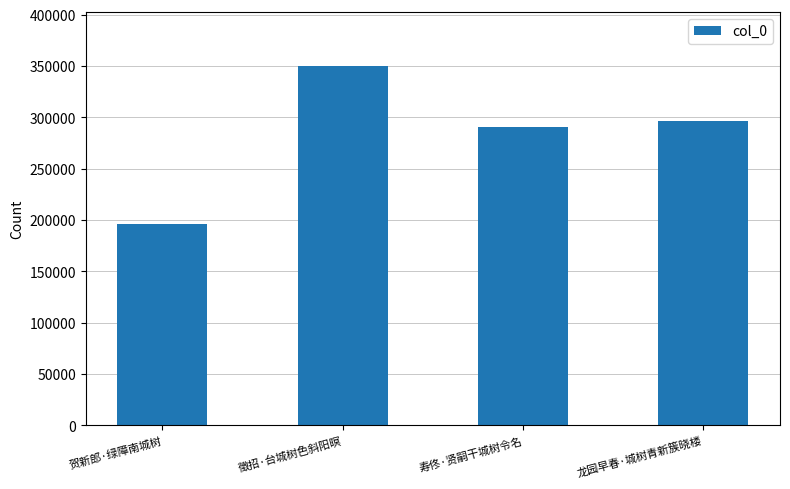

Reading left to right, what are all the values shown in this chart?

贺新郎·绿障南城树=195968	徵招·台城树色斜阳暝=350106	寿佟·贤嗣干城树令名=290389	龙园早春·城树青新簇晓楼=296195